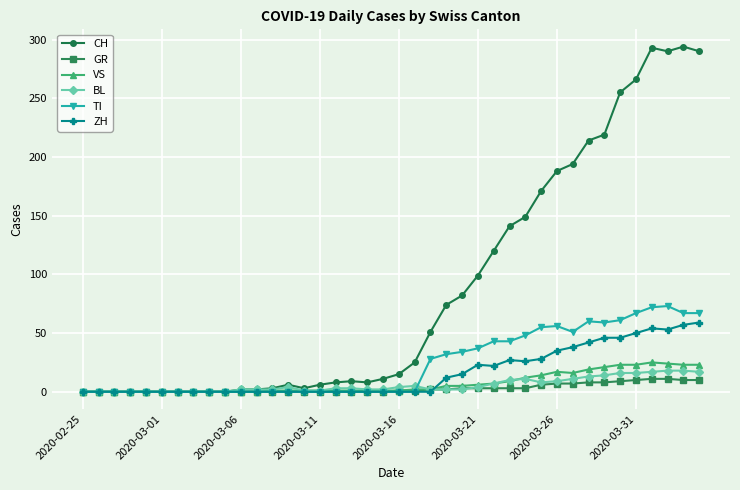

Which series has the widest spread of values?

CH